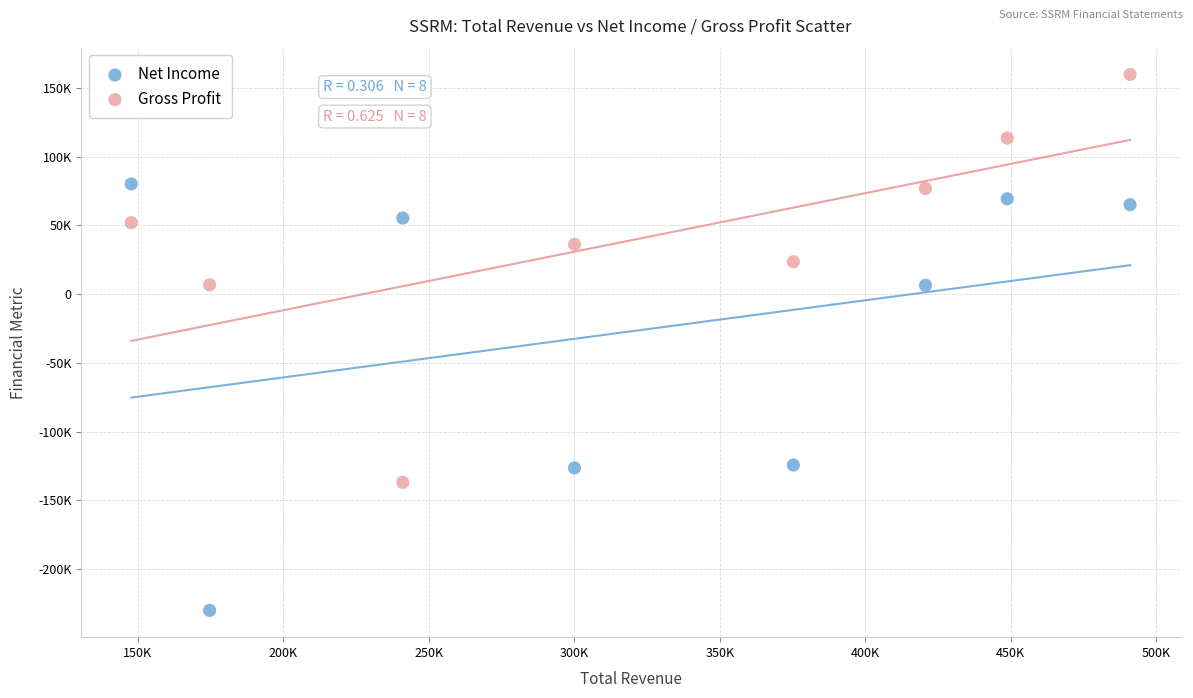

Which series has the widest spread of Y values?

Net Income